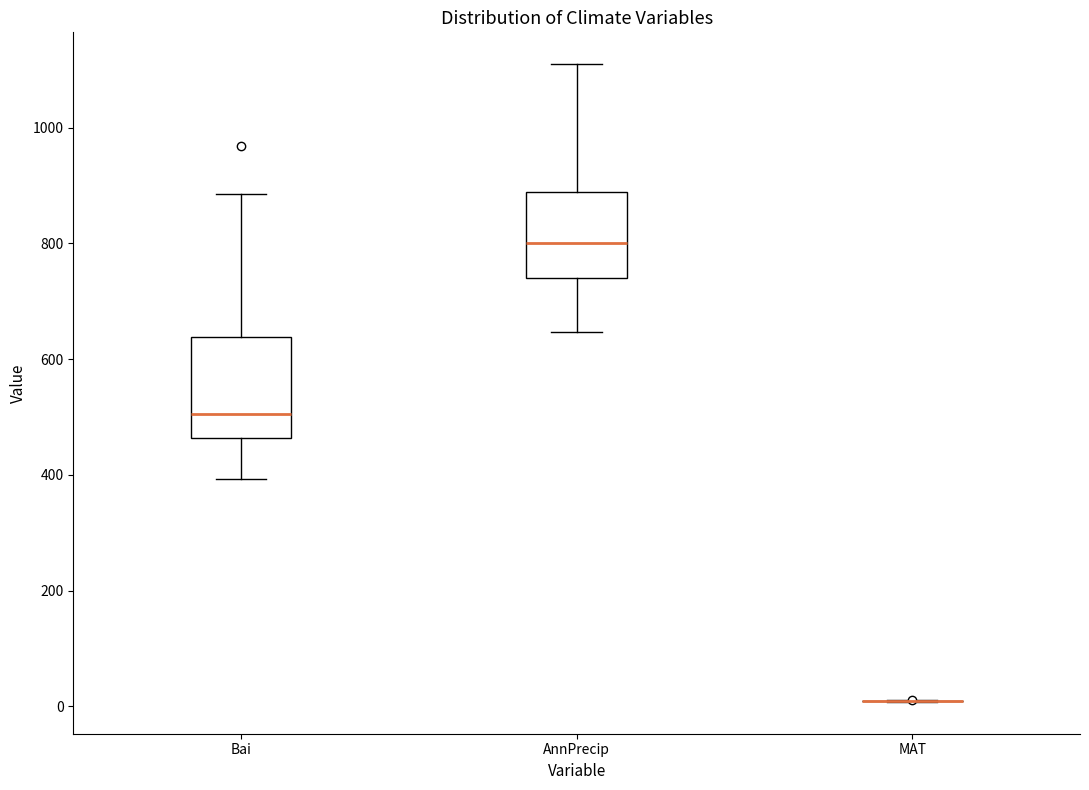

Reading left to right, read every box against the y-axis: the position of its median line, the range the box covers, and the ends of its whiskers. The values are not printed on the chart, so give them approximately, as read against the axis.

Bai: median 500, box 460 to 640, whiskers 400 to 880
AnnPrecip: median 800, box 740 to 880, whiskers 640 to 1100
MAT: box collapsed to a line at 0, whiskers 0 to 20